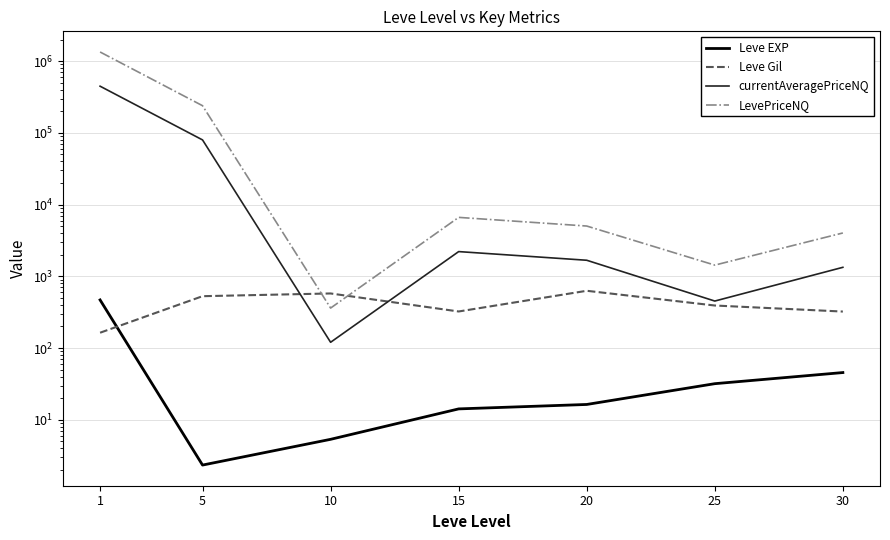

True or false: currentAveragePriceNQ has a value of 2211.7 at 15.

True